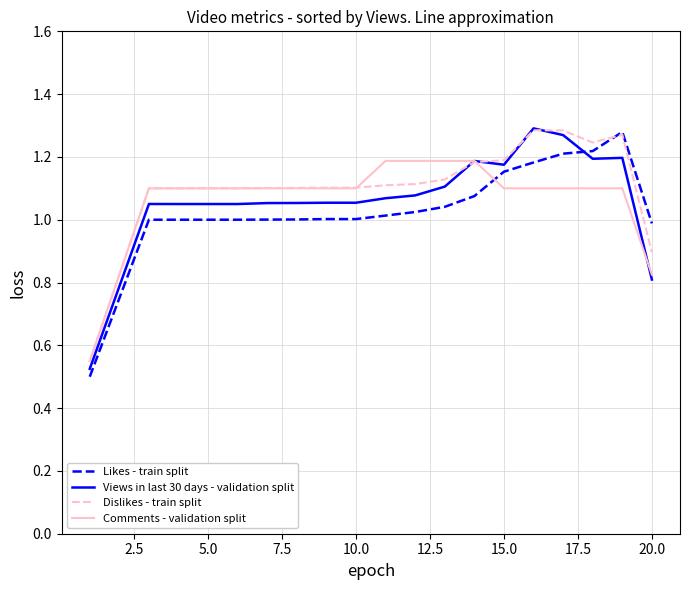

How many times do Likes - train split and Comments - validation split cross each other?

1